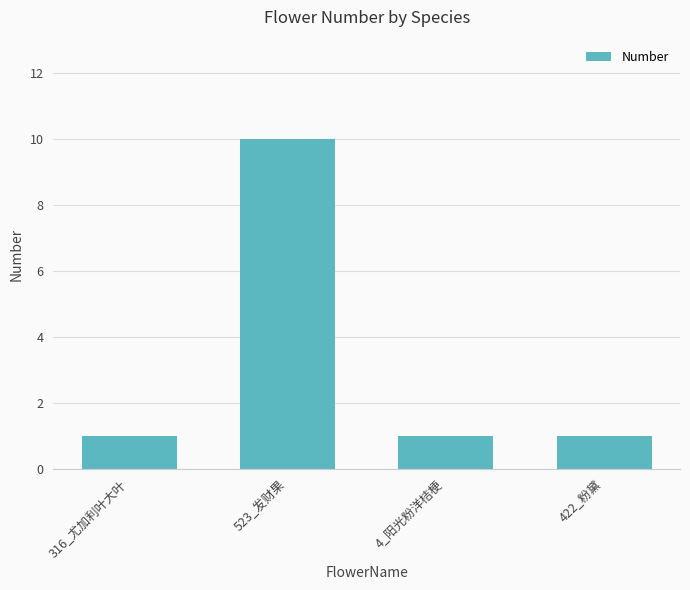

What is the ratio of the value at 4_阳光粉洋桔梗 to the value at 422_粉黛?

1.0